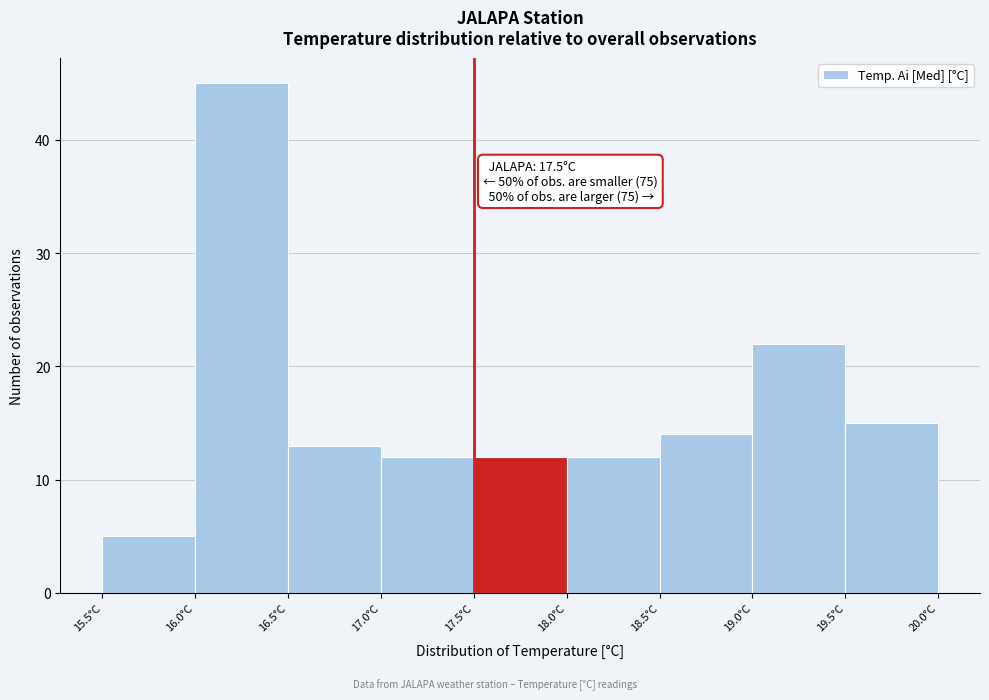

Over which range of the x-axis is the bar tallest?

16.0 to 16.5